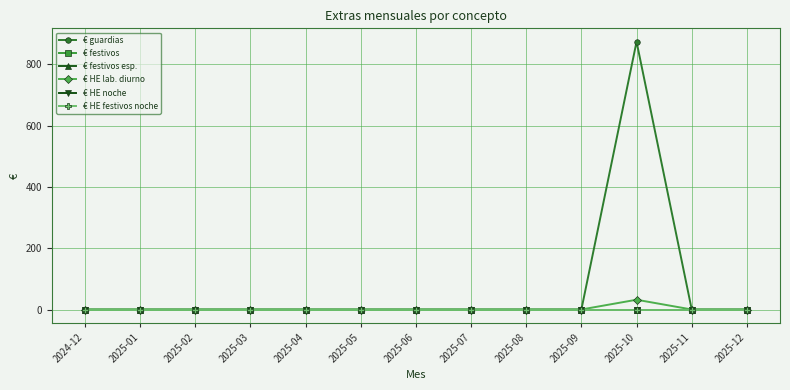

What is the difference between the maximum and minimum values in the € HE lab. diurno series?

31.9